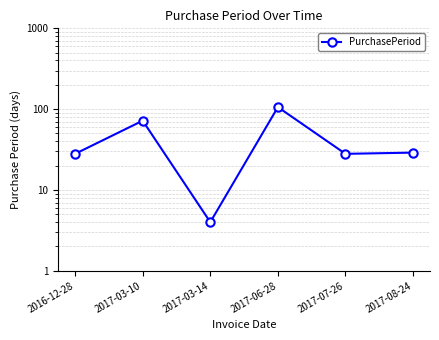

What is the change in value from 2017-03-14 to 2017-06-28?

+102